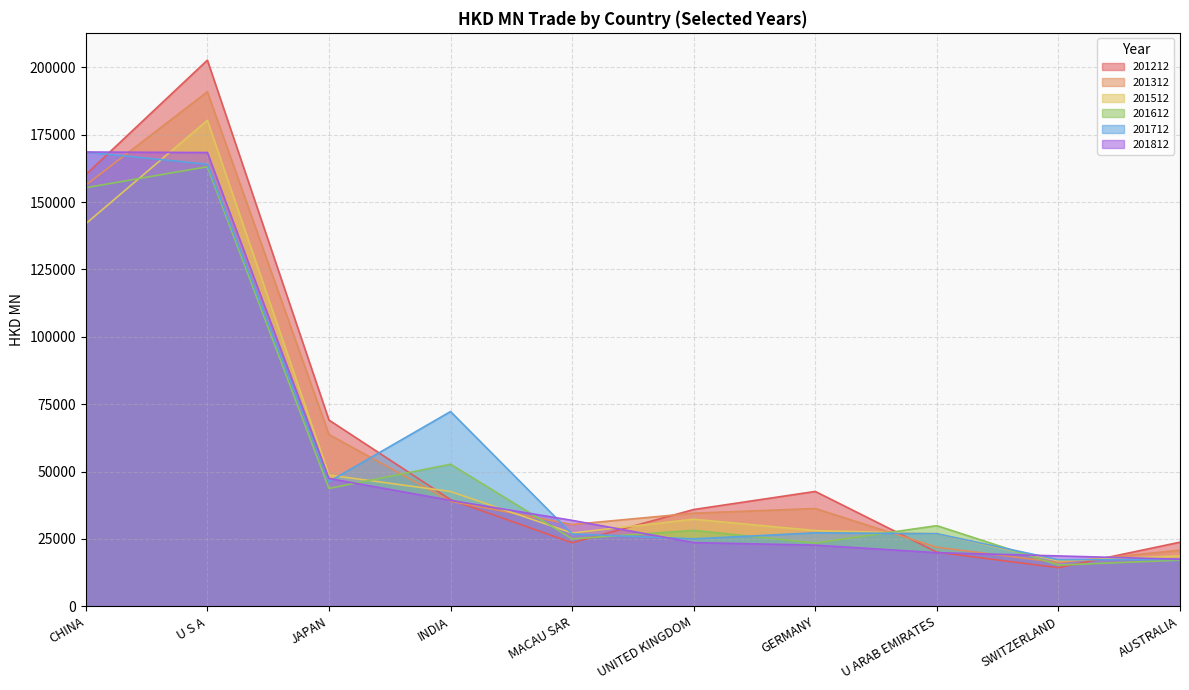

Rank the series by their maximum value, from lowest to highest.

201612, 201712, 201812, 201512, 201312, 201212